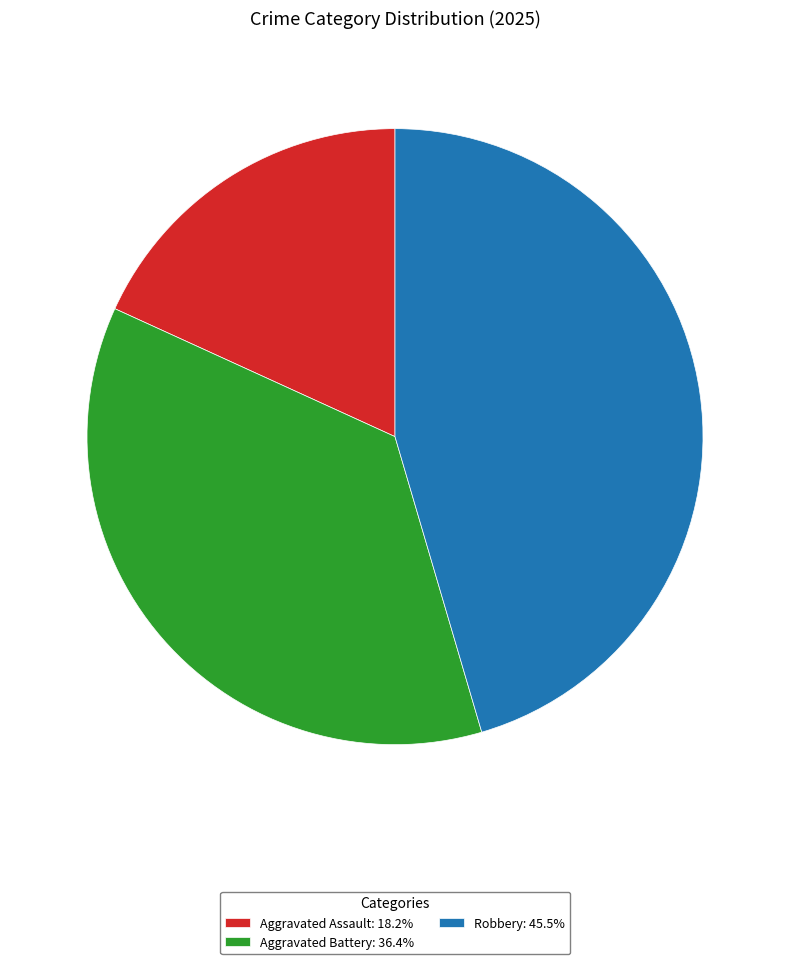

Which category has the biggest portion of the pie?

Robbery